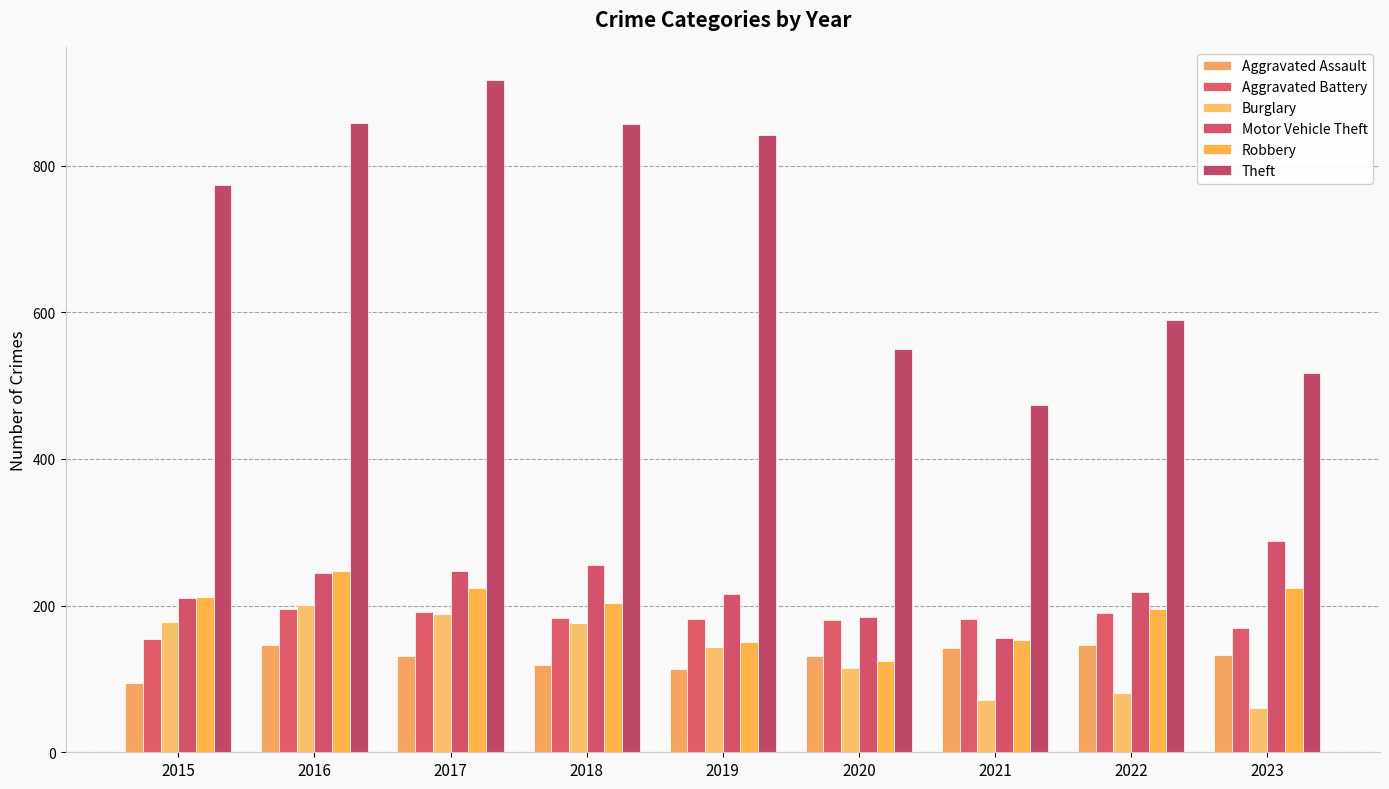

Which series has the largest total across all categories?

Theft